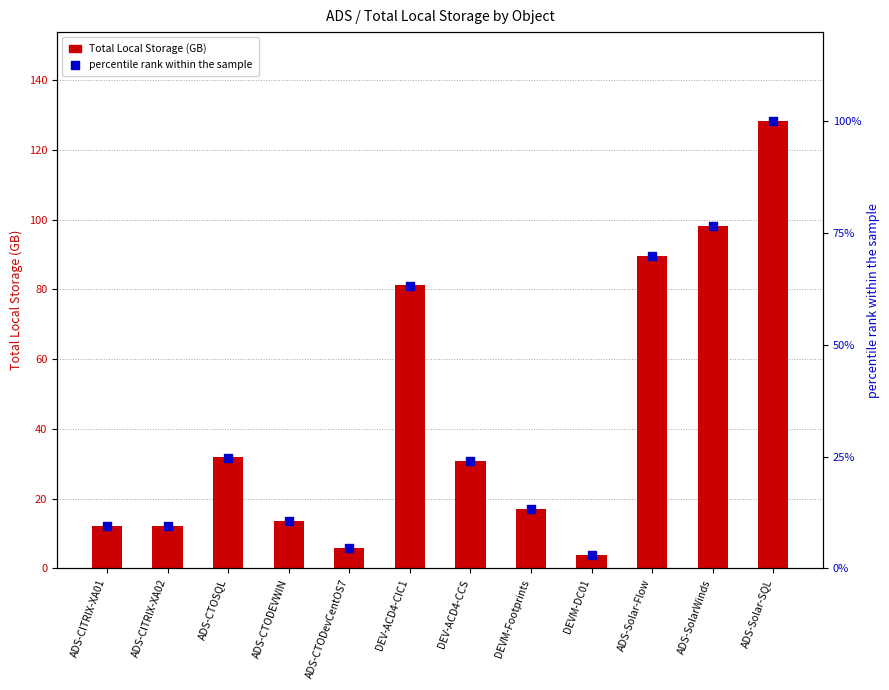

Which series has the largest total across all categories?

Total Local Storage (GB)